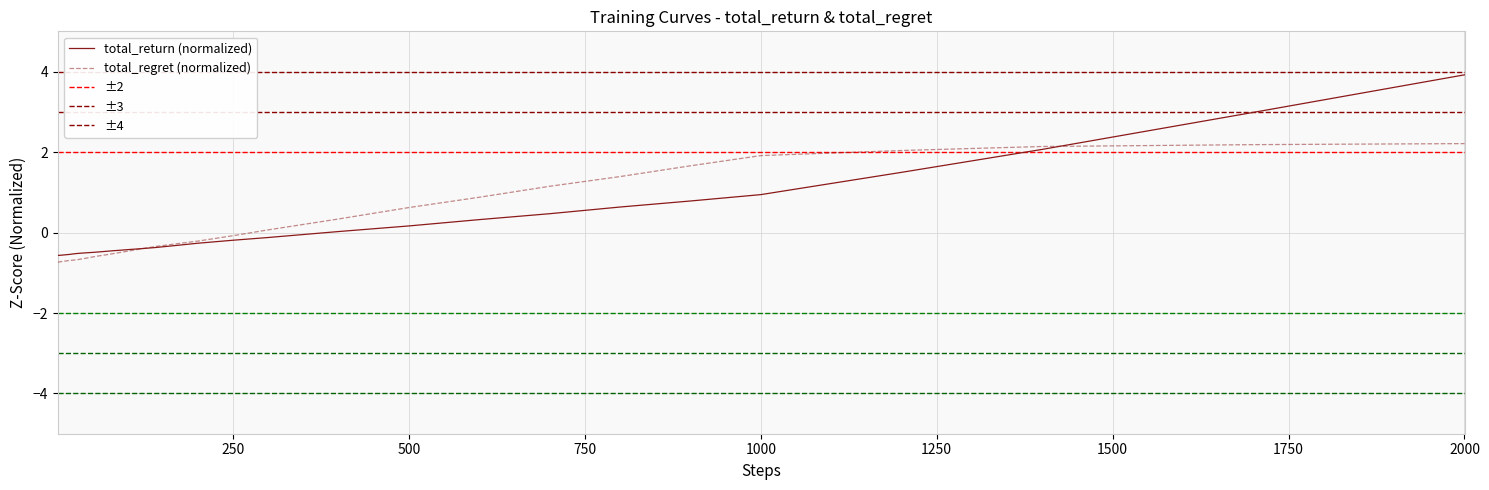

Which category has the highest value in the total_return (normalized) series?

2000